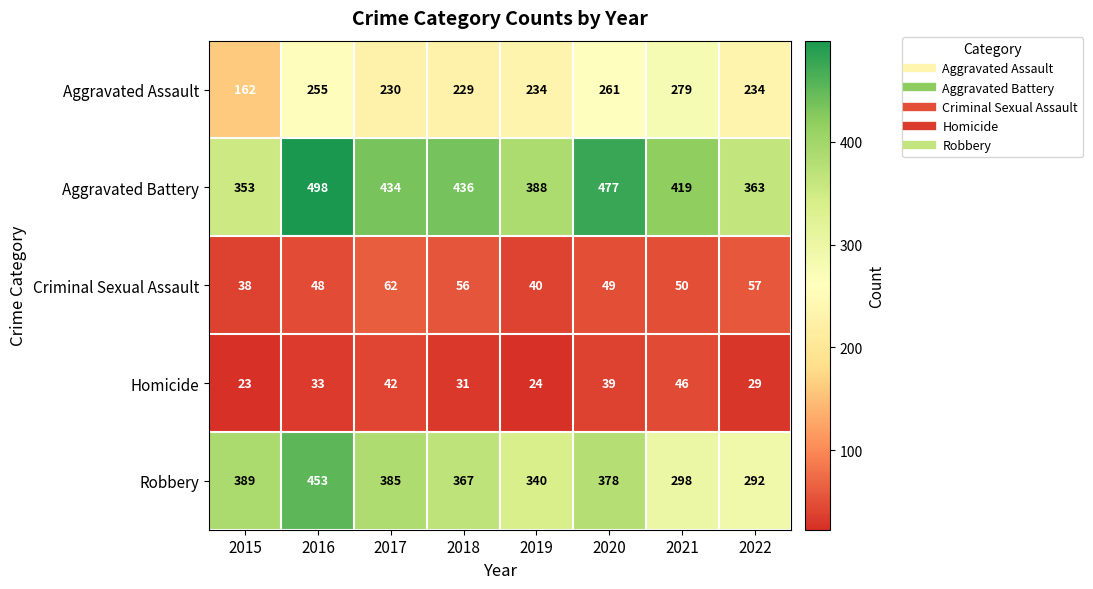

How many data points does each series have?

8